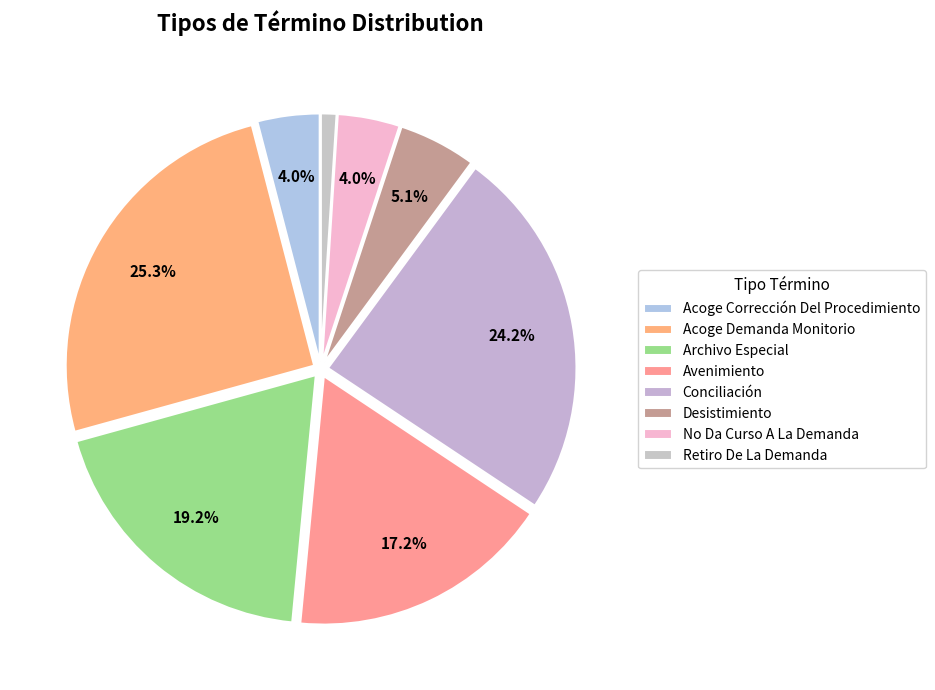

Count the number of slices in the pie.

8